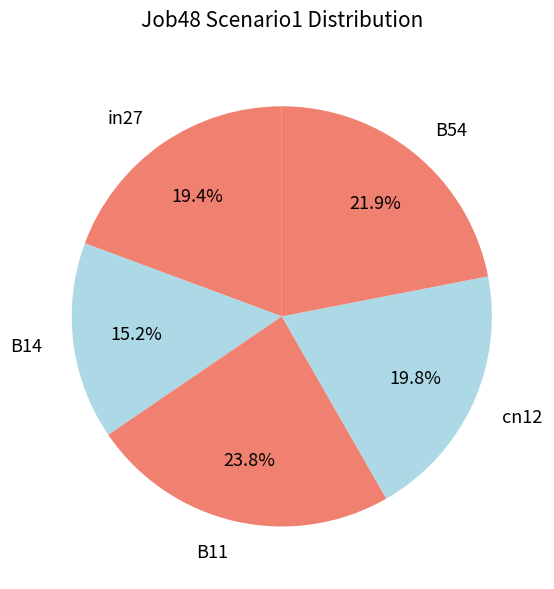

How many slices are in this pie chart?

5